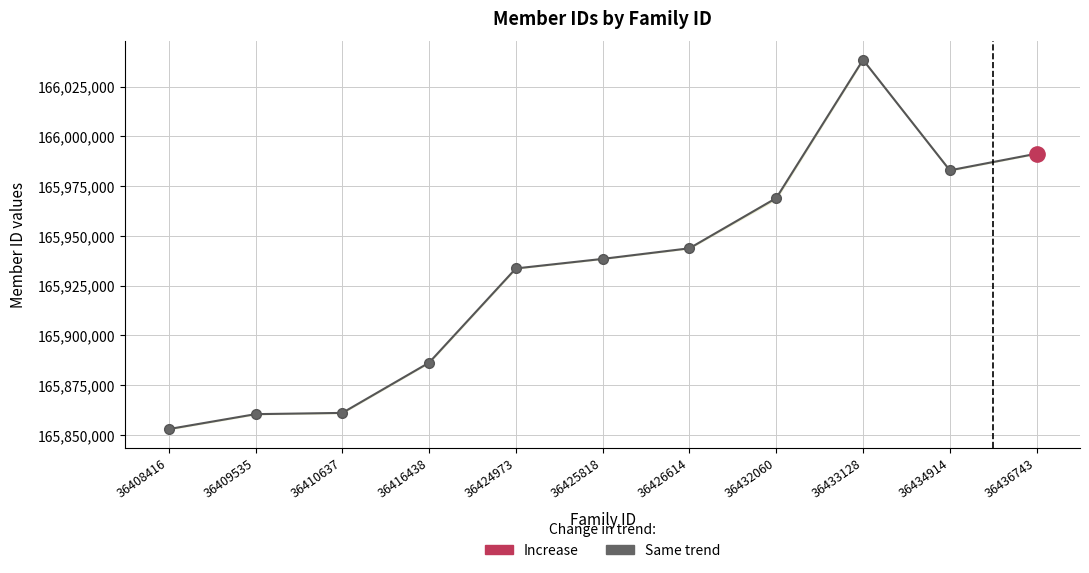

Reading left to right, what are all the values shown in this chart?

165852990.0	165860493.0	165861121.0	165886351.5	165933679.5	165938474.0	165943805.0	165969011.5	166038461.0	165982954.0	165991310.5